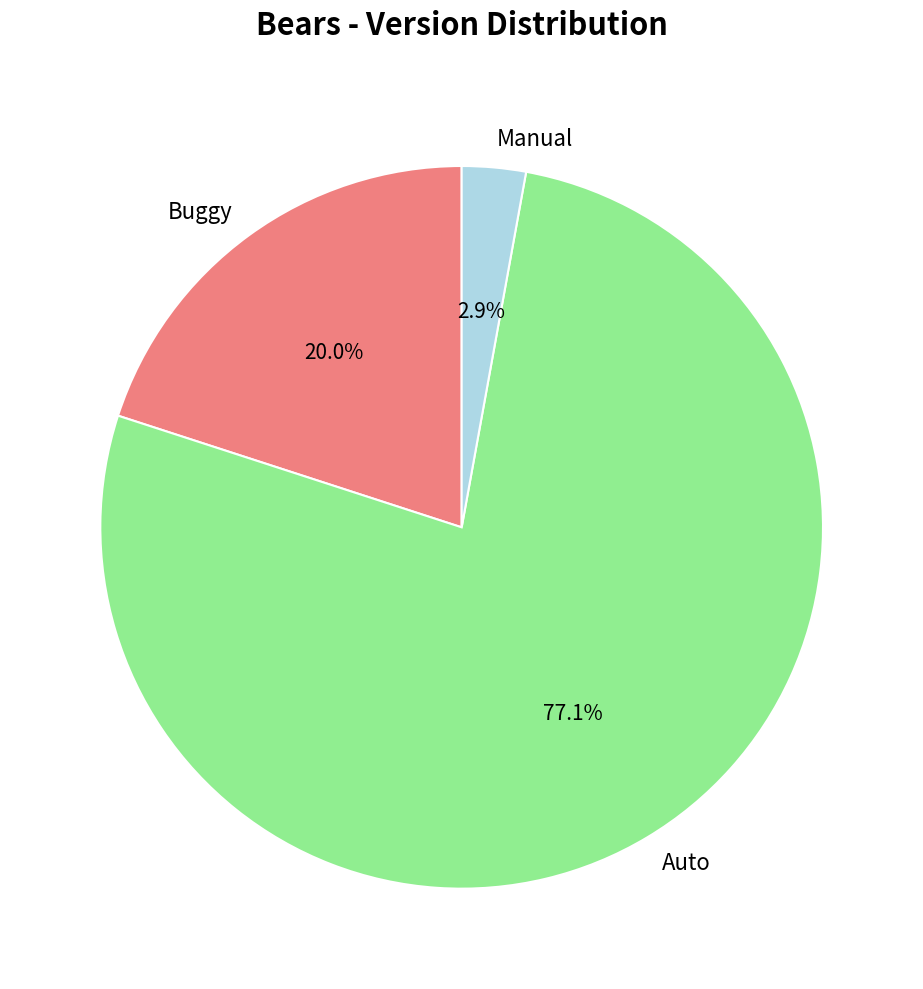

The Auto slice represents 77% of the pie. True or false?

True